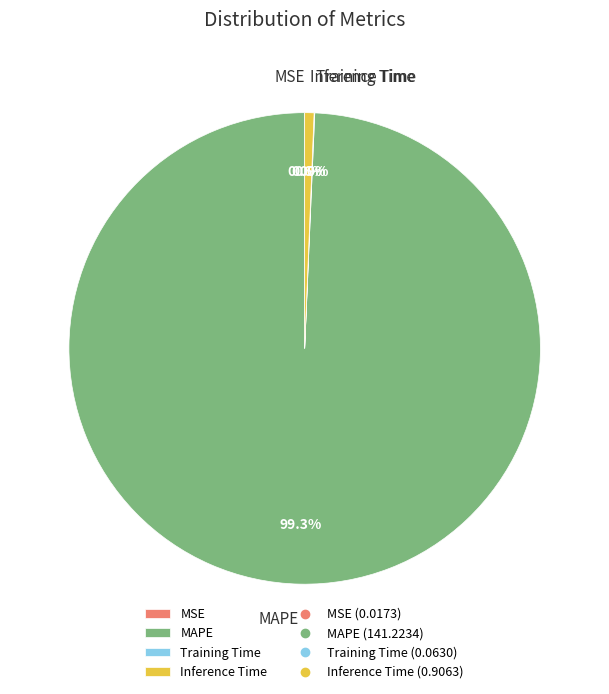

Is it true that Inference Time is 1% of the pie?

True